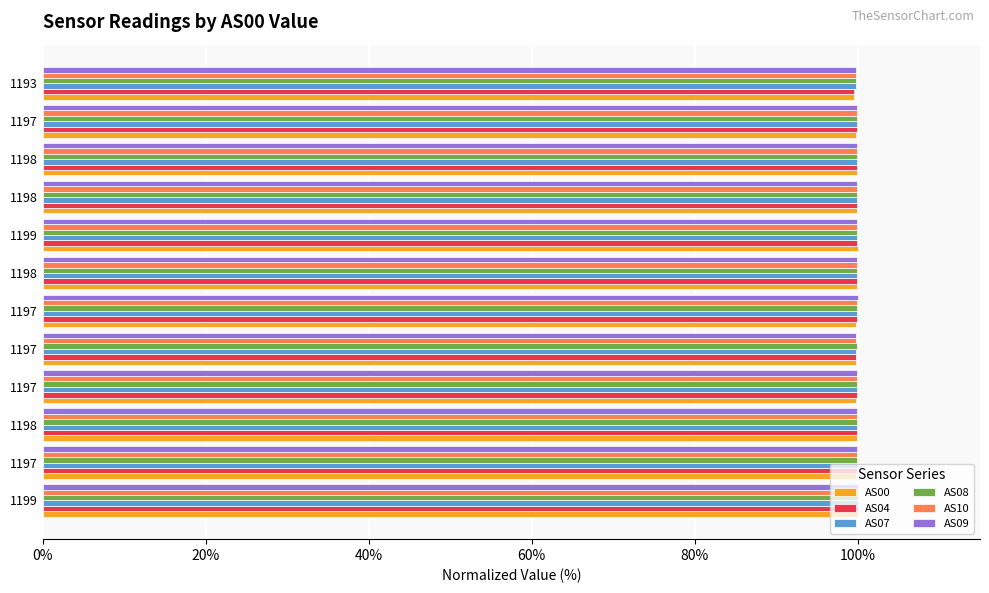

What are all the series names shown in the legend?

AS00, AS04, AS07, AS08, AS10, AS09